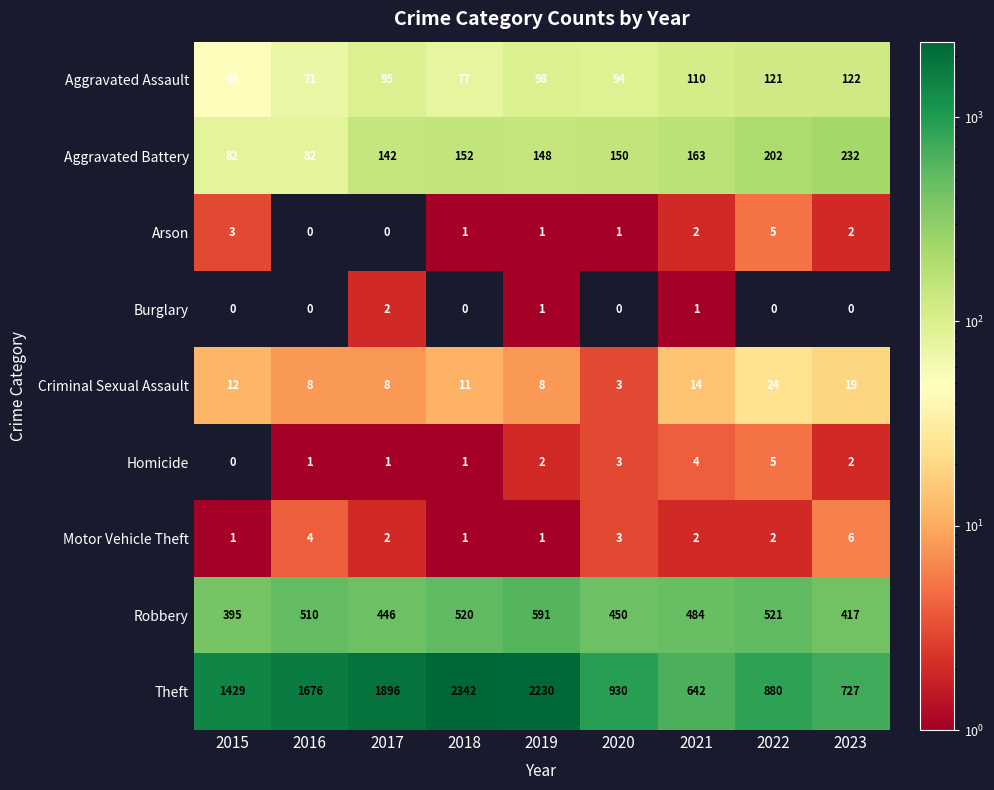

Read the Robbery value at 2015, to the nearest 10.

400